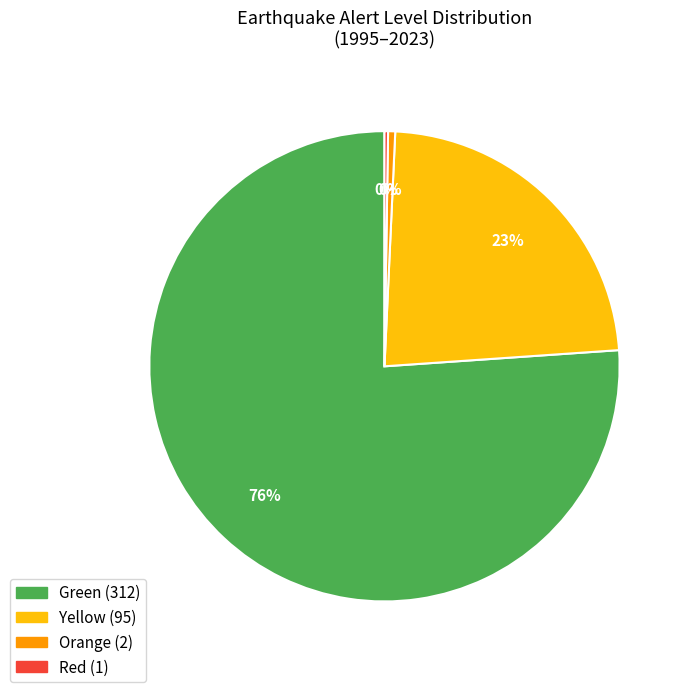

To the nearest percent, what is the average slice percentage?

25%